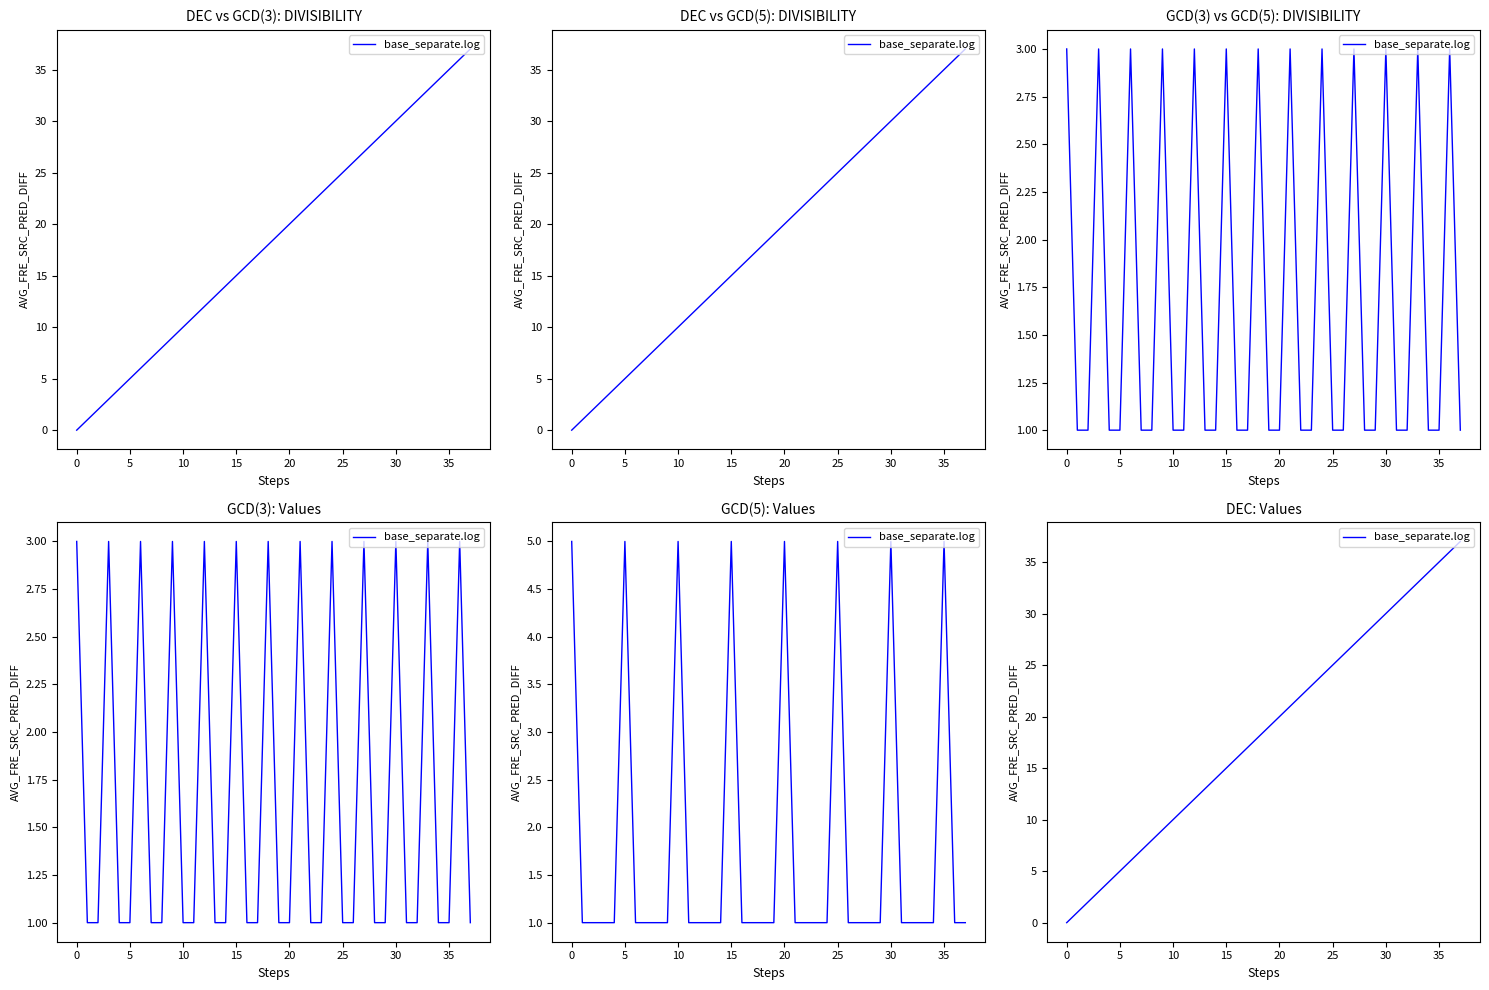

What is the change in value from 10 to 22?

+12